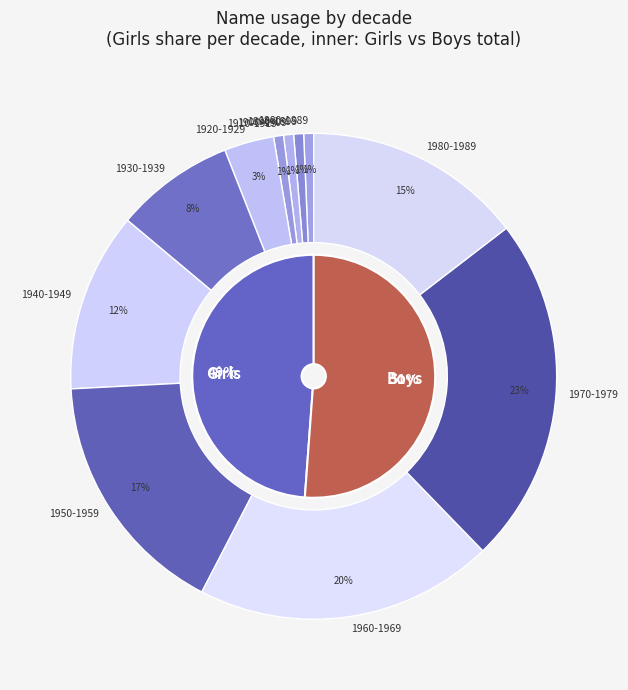

Which series has the widest spread of values?

Boys